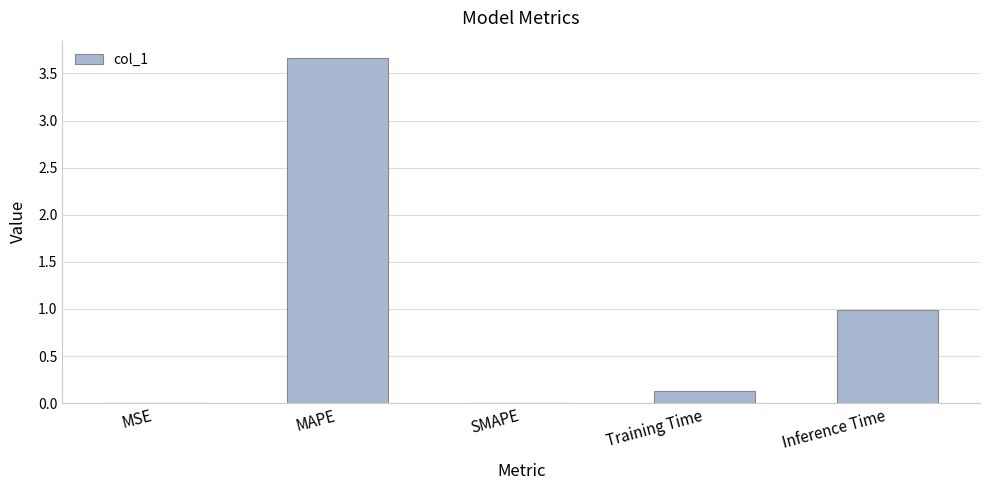

What is the sum of the values at Inference Time and Training Time?

1.1